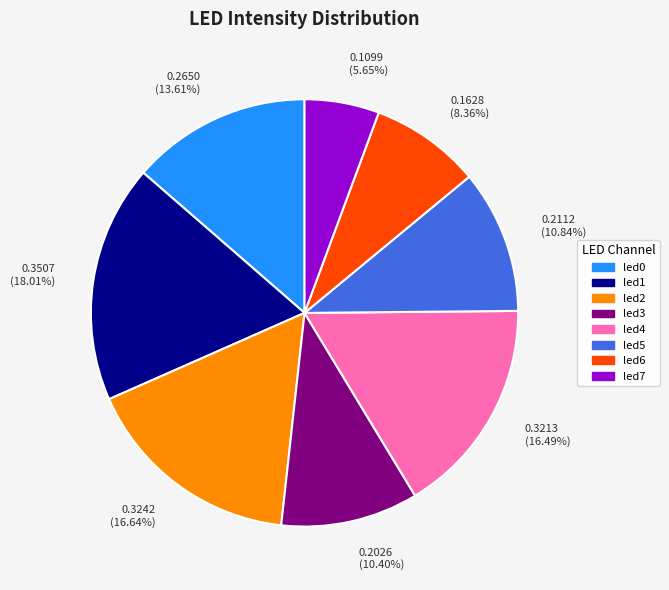

To the nearest percent, what is the combined percentage of led4 and led6?

25%